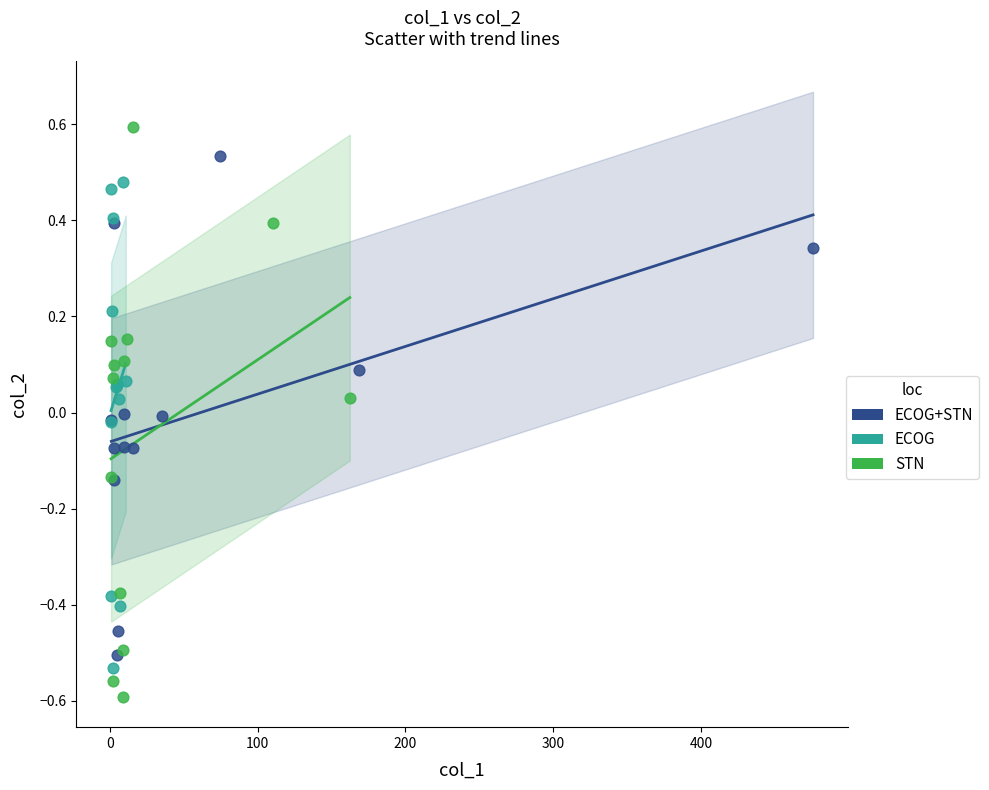

Which series reaches the maximum Y coordinate?

STN